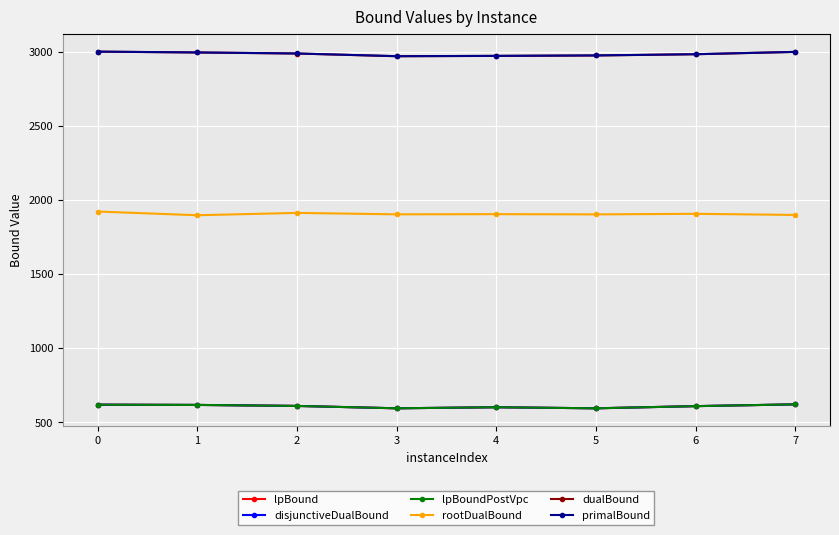

Does the chart have visible grid lines?

Yes